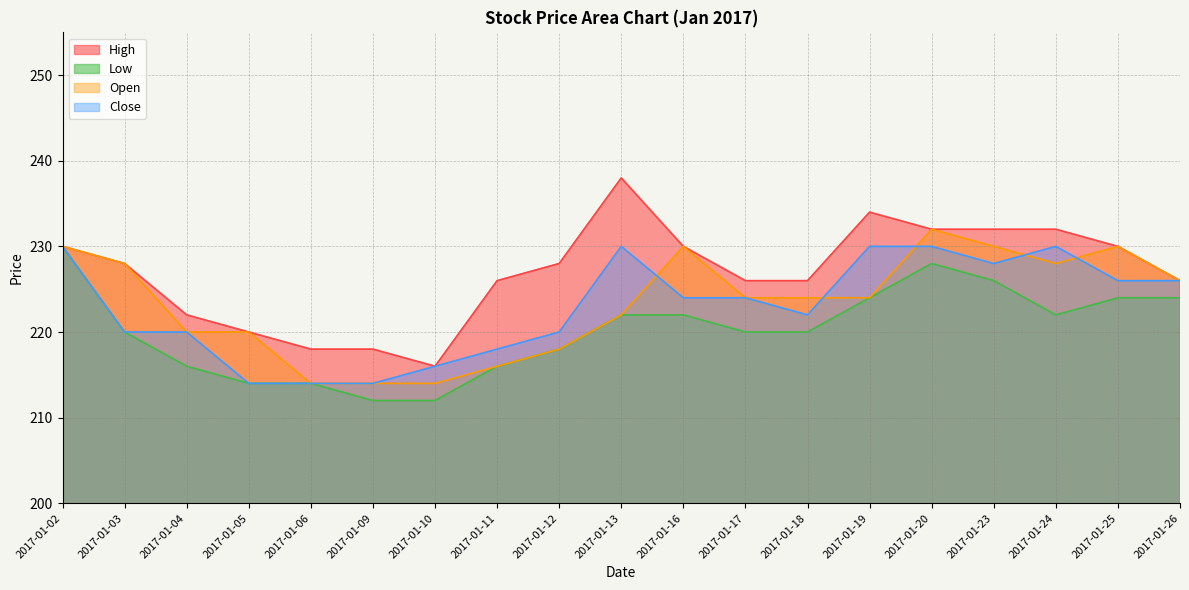

What is the value of the Close point at the 17th from the left?

230